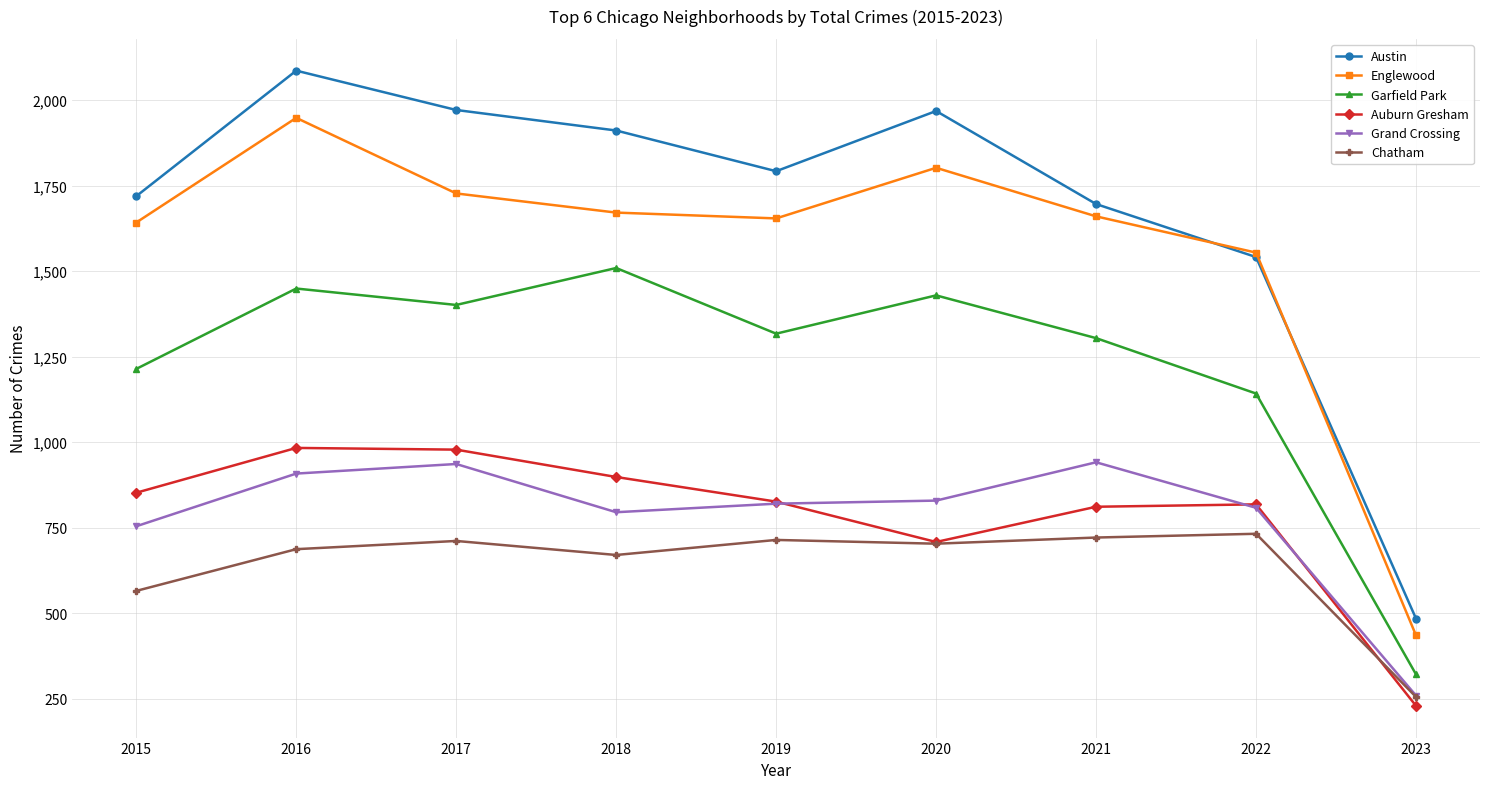

At which category does Chatham reach its first local valley?

2018